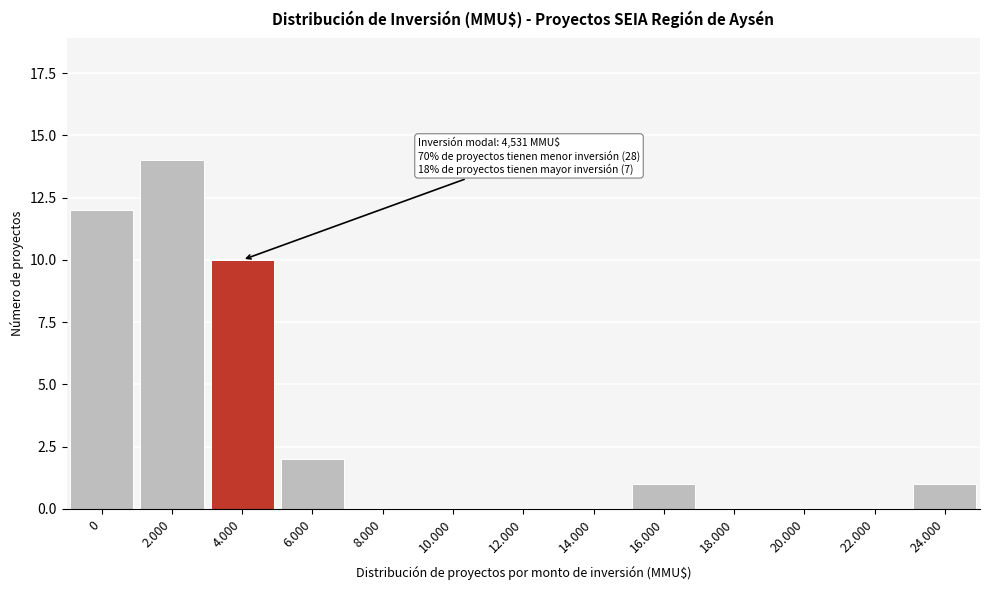

Reading right to left, transcribe all the data shown in this chart.

24.000=1	22.000=0	20.000=0	18.000=0	16.000=1	14.000=0	12.000=0	10.000=0	8.000=0	6.000=2	4.000=10	2.000=14	0=12